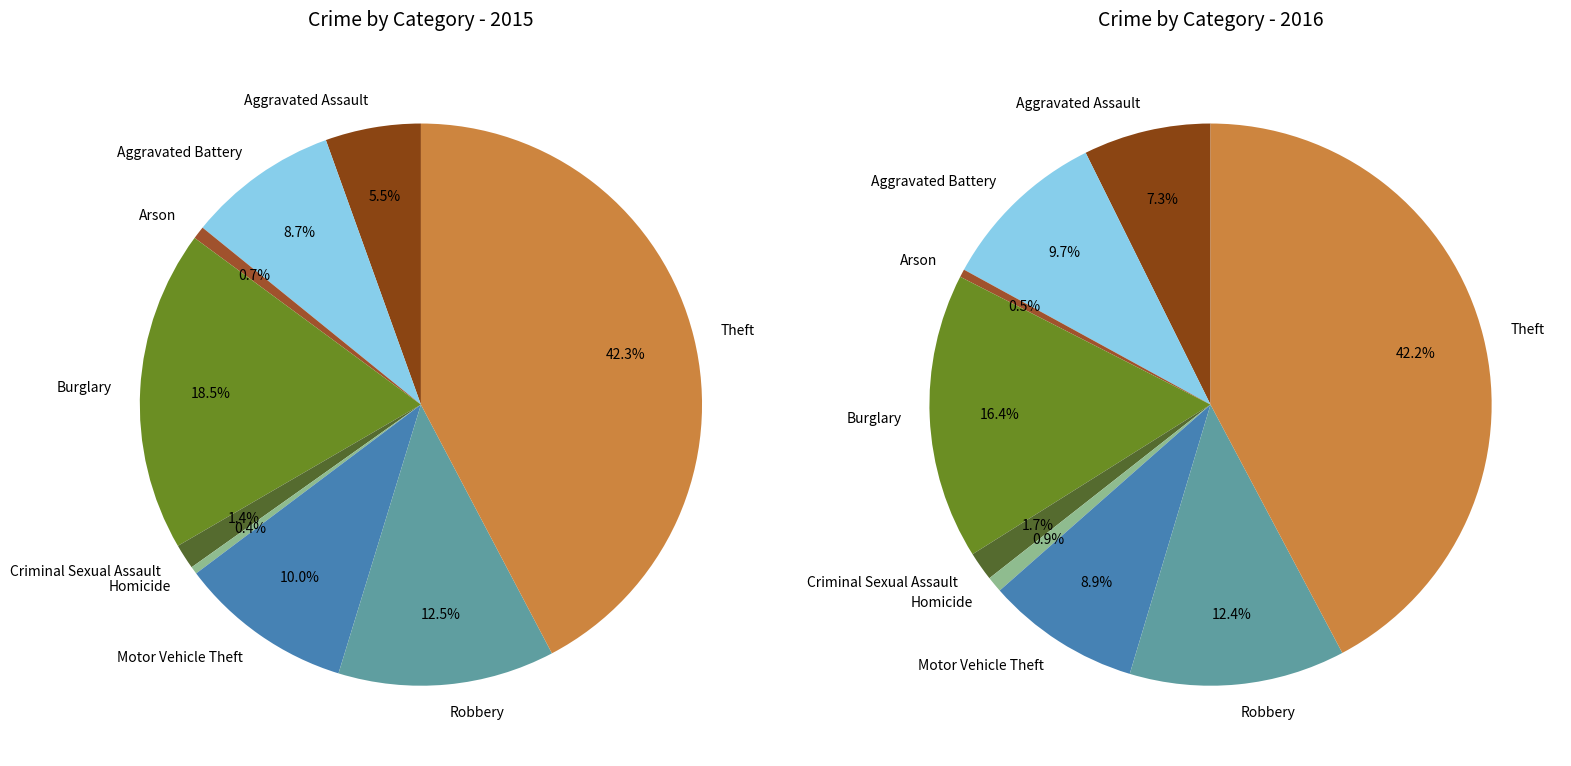

Does 3 account for over 50% of the chart?

No